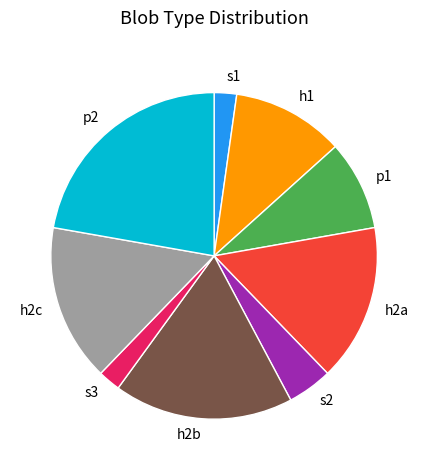

Between h2b and s2, which is larger?

h2b